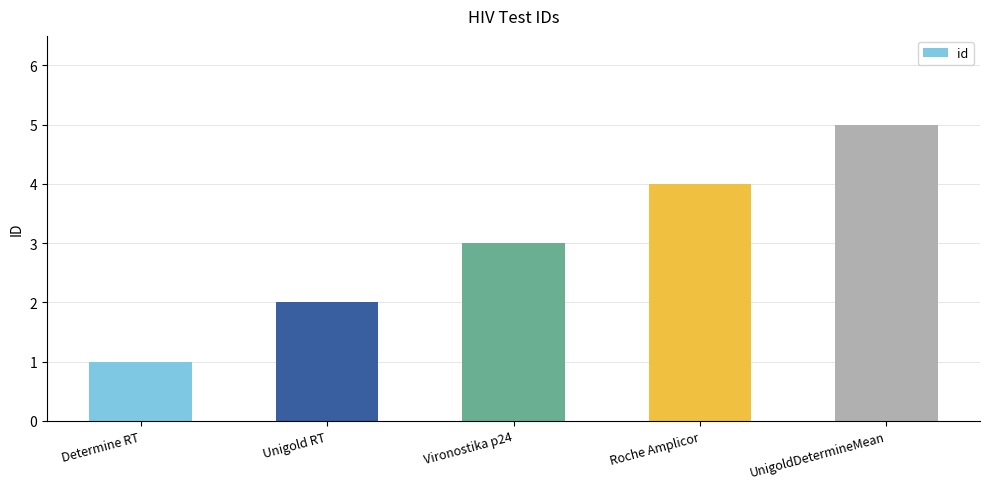

What is the change in value from Determine RT to Vironostika p24?

+2